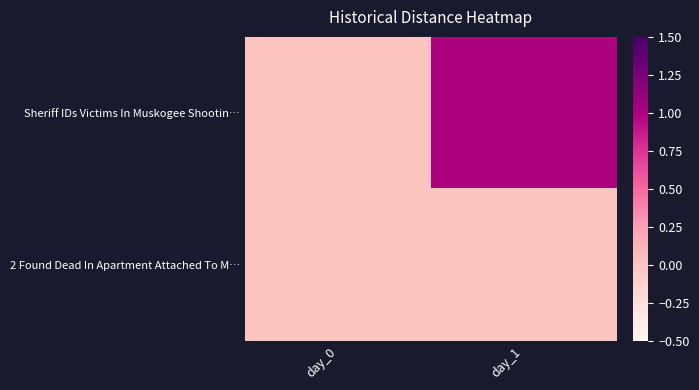

Which series has the largest range (max minus min)?

Sheriff IDs Victims In Muskogee Shootin…